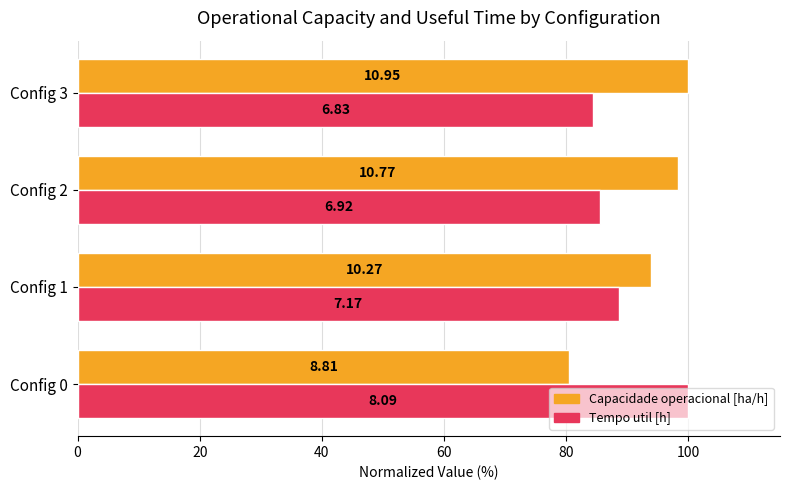

What is the sum of all Tempo util [h] values?

358.6